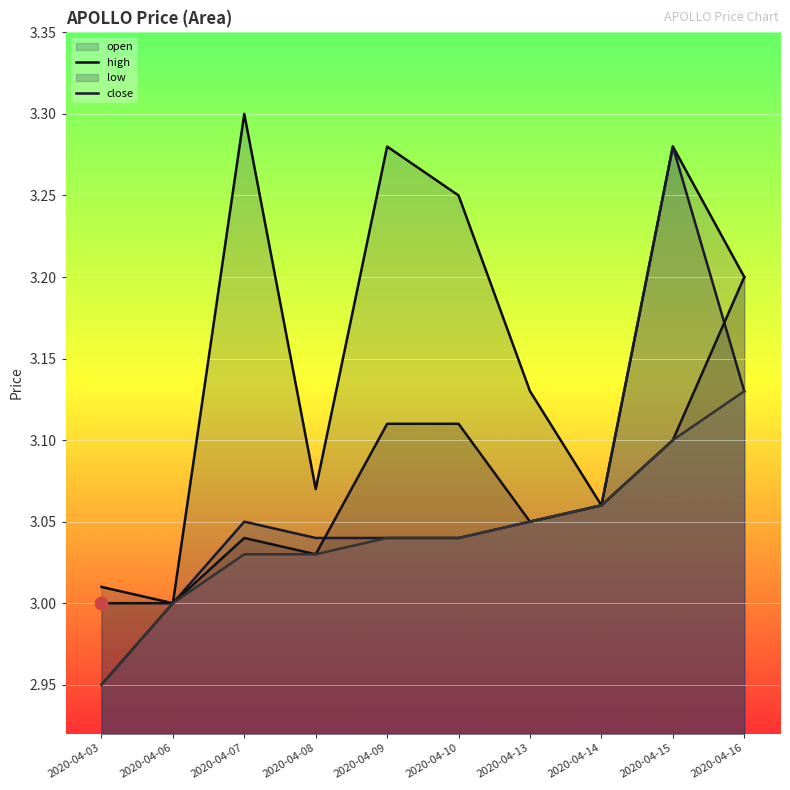

What is the total value across all series at 2020-04-03?

11.9